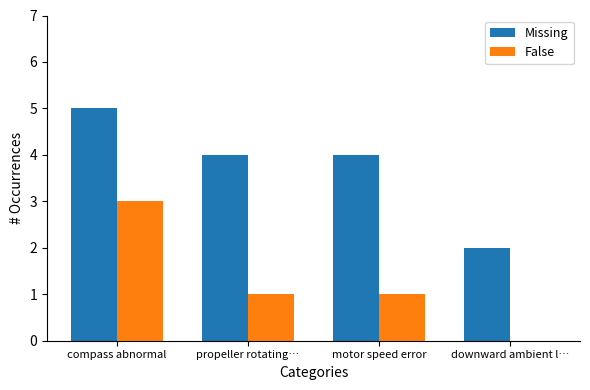

What is the sum of the False values at motor speed error and propeller rotating…?

2